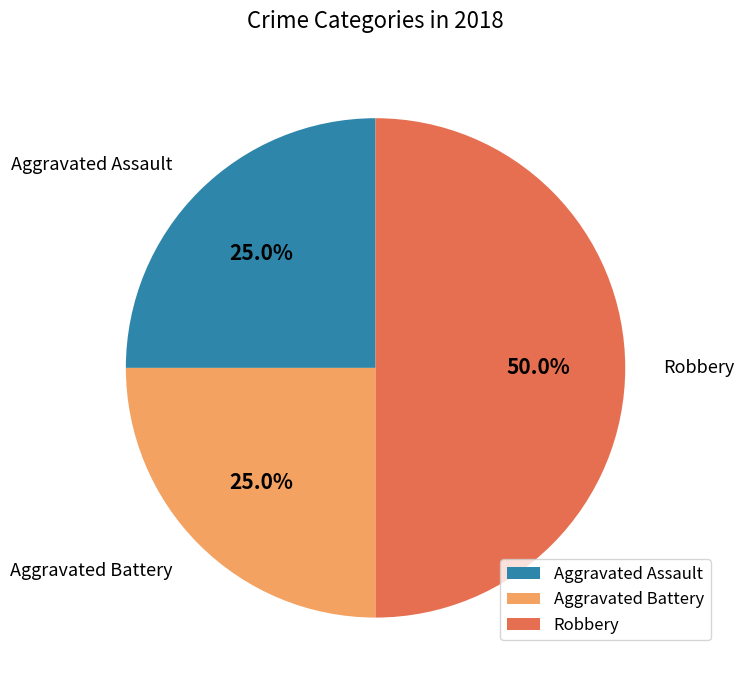

What portion of the pie excludes Aggravated Battery?

75.0%